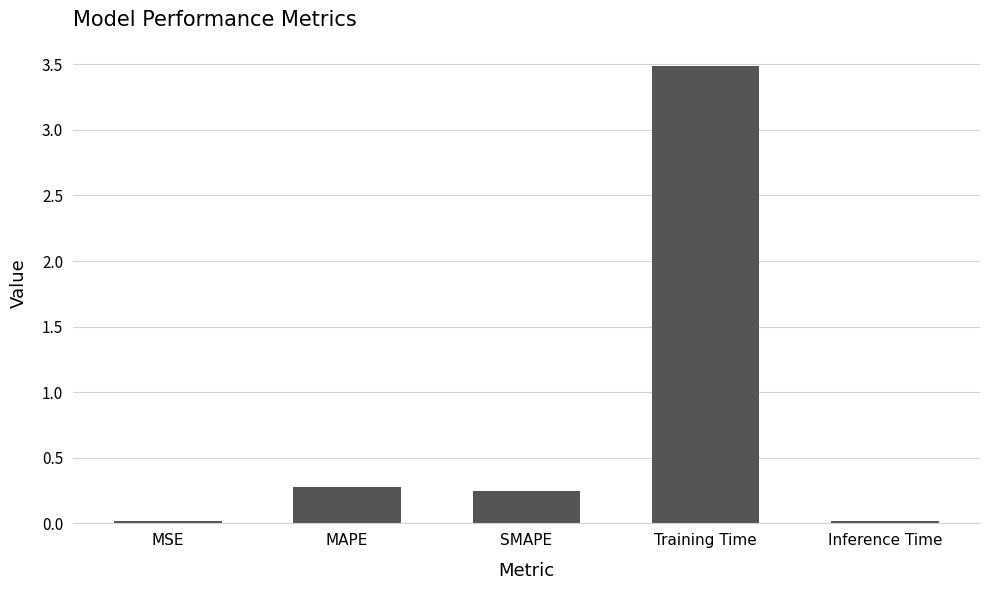

What is the value of the 2nd bar from the left?

0.3